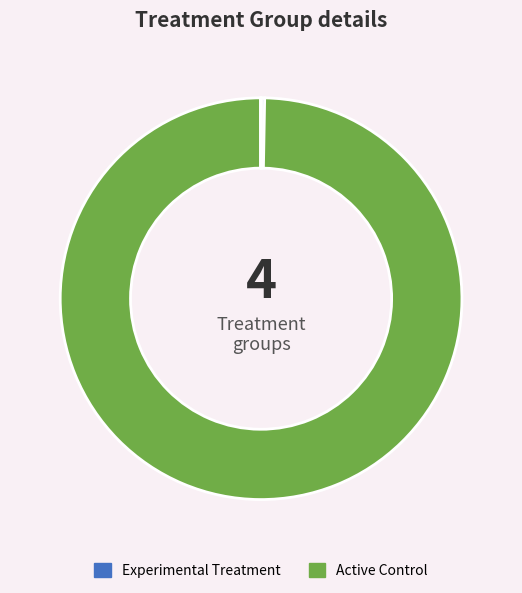

How many segments does this pie chart have?

4